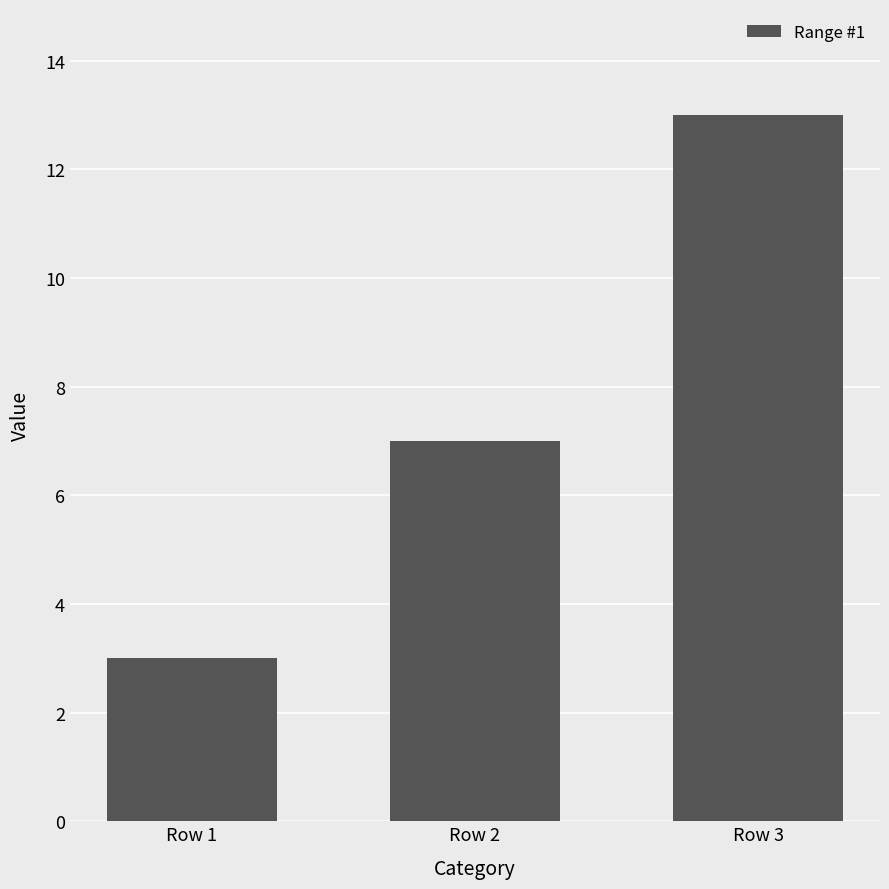

What is the minimum value shown in the chart?

3